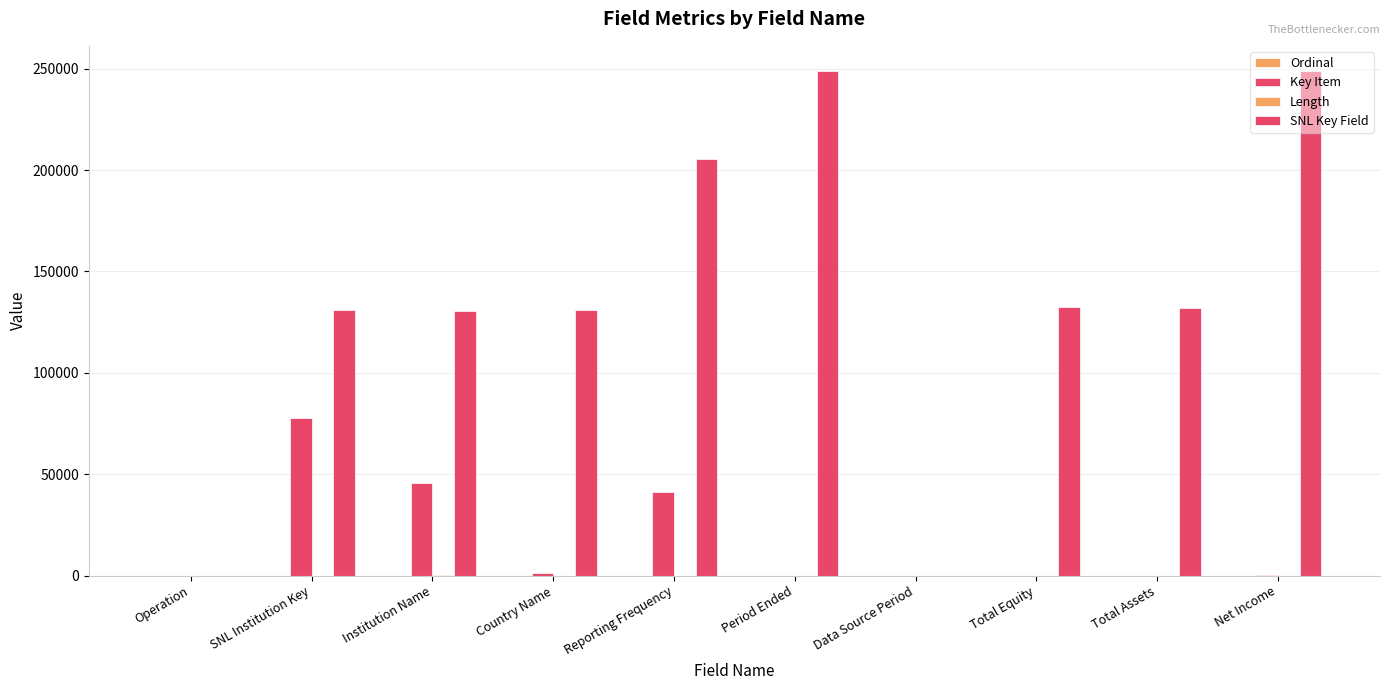

At which label is Length closest to 40?

Country Name